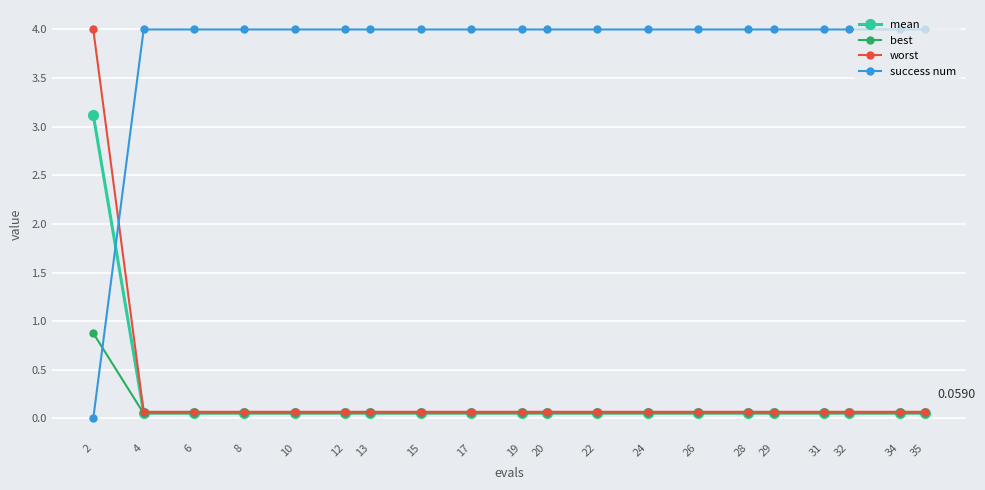

What is the value of the success num point at the 5th from the left?

4.0